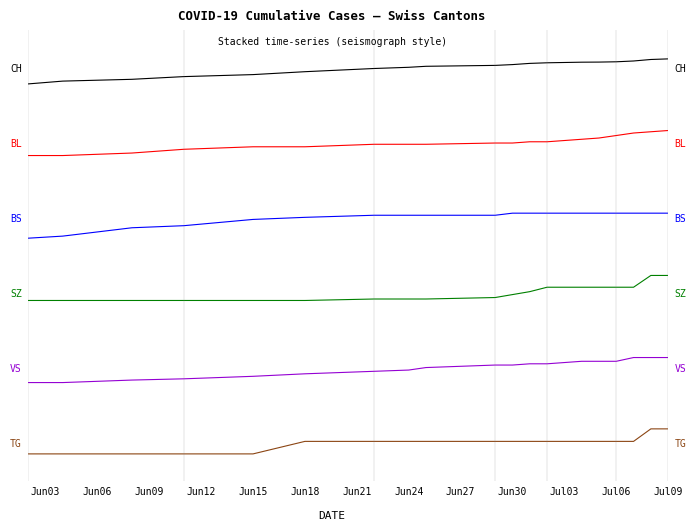

What is the difference between the VS values at Jun06 and Jun15?

0.2